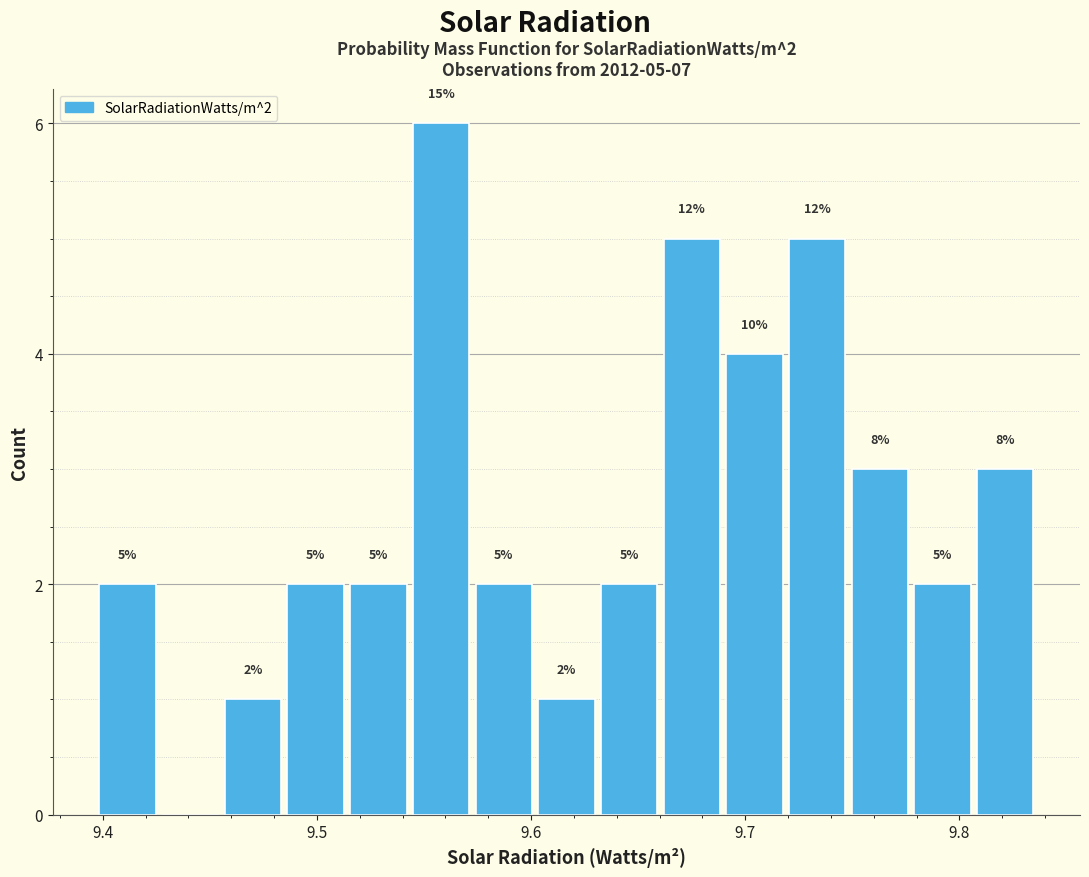

Read against the x-axis, roughly where is the centre of the tallest bar?

9.56